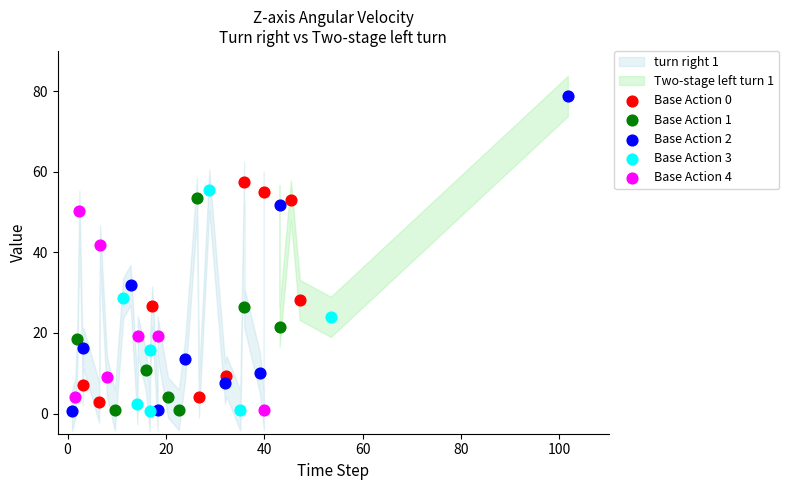

Which series reaches the maximum Y coordinate?

Base Action 2